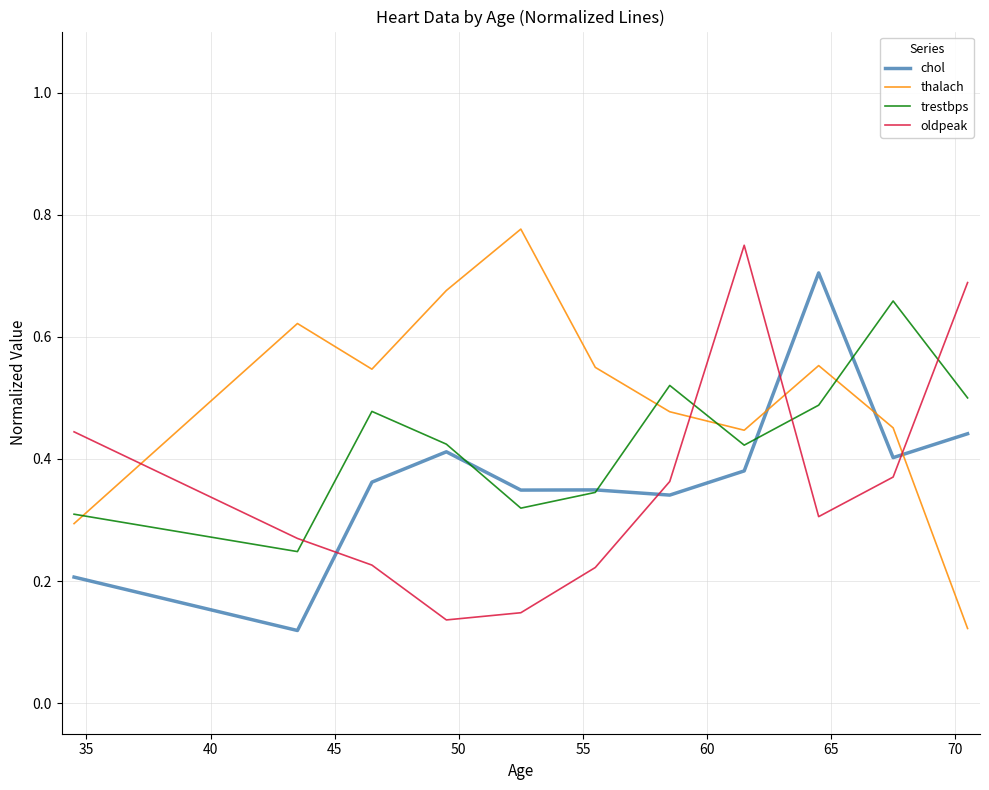

True or false: thalach and trestbps cross at least once.

True